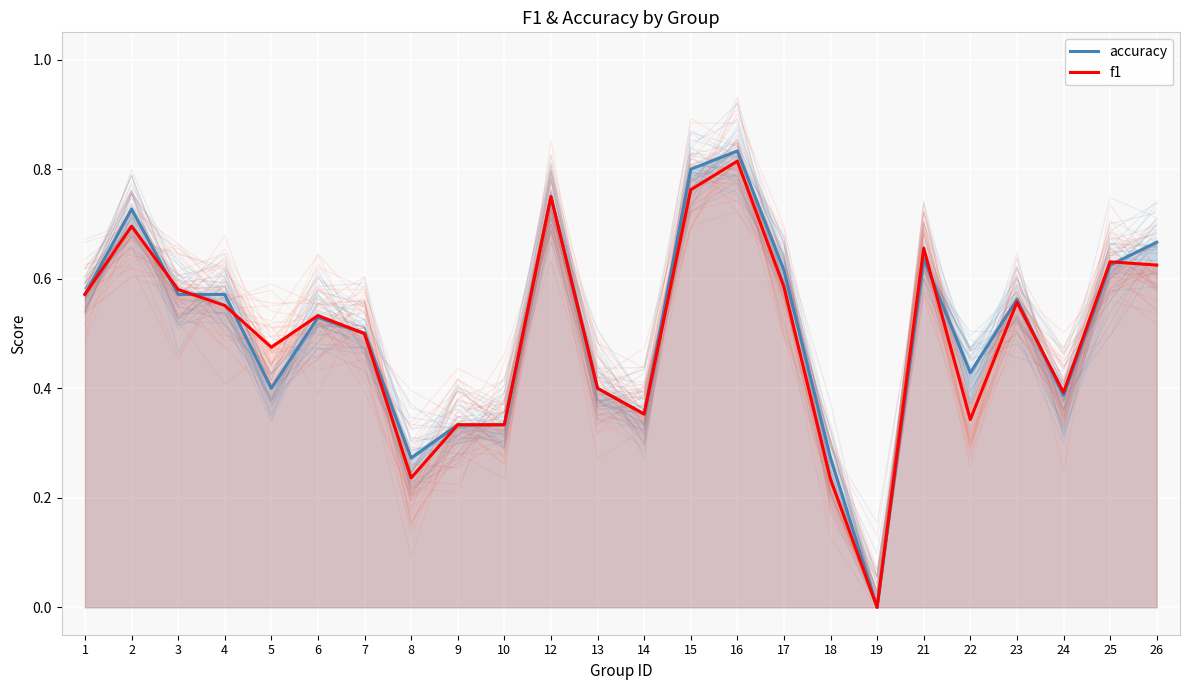

Reading left to right, extract all data points from this chart.

accuracy: 0.6	0.7	0.6	0.6	0.4	0.5	0.5	0.3	0.3	0.3	0.8	0.4	0.4	0.8	0.8	0.6	0.3	0.0	0.6	0.4	0.6	0.4	0.6	0.7
f1: 0.6	0.7	0.6	0.6	0.5	0.5	0.5	0.2	0.3	0.3	0.8	0.4	0.4	0.8	0.8	0.6	0.2	0.0	0.7	0.3	0.6	0.4	0.6	0.6